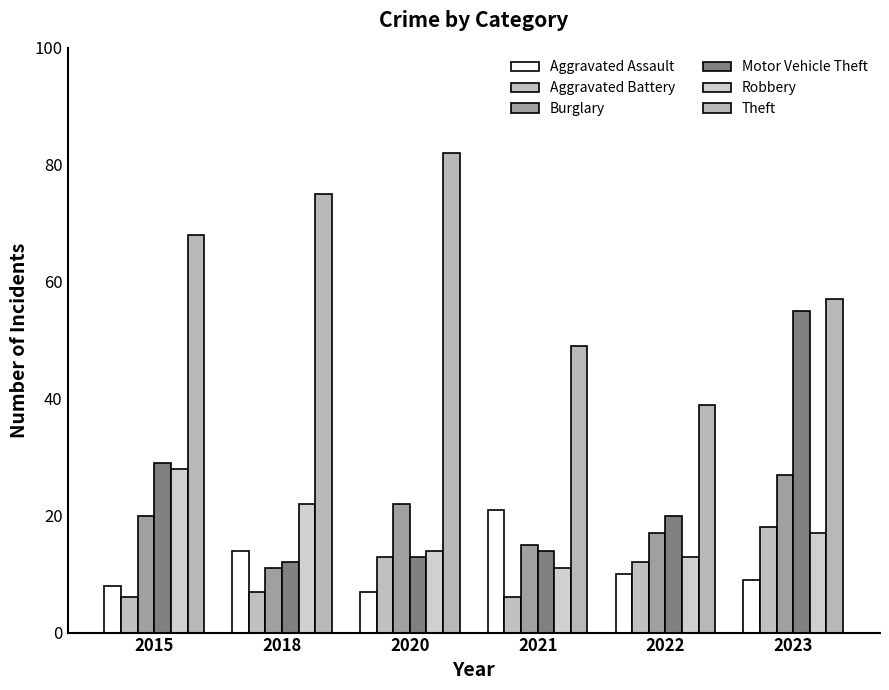

Reading left to right, extract all data points from this chart.

Aggravated Assault: 2015=8	2018=14	2020=7	2021=21	2022=10	2023=9
Aggravated Battery: 2015=6	2018=7	2020=13	2021=6	2022=12	2023=18
Burglary: 2015=20	2018=11	2020=22	2021=15	2022=17	2023=27
Motor Vehicle Theft: 2015=29	2018=12	2020=13	2021=14	2022=20	2023=55
Robbery: 2015=28	2018=22	2020=14	2021=11	2022=13	2023=17
Theft: 2015=68	2018=75	2020=82	2021=49	2022=39	2023=57